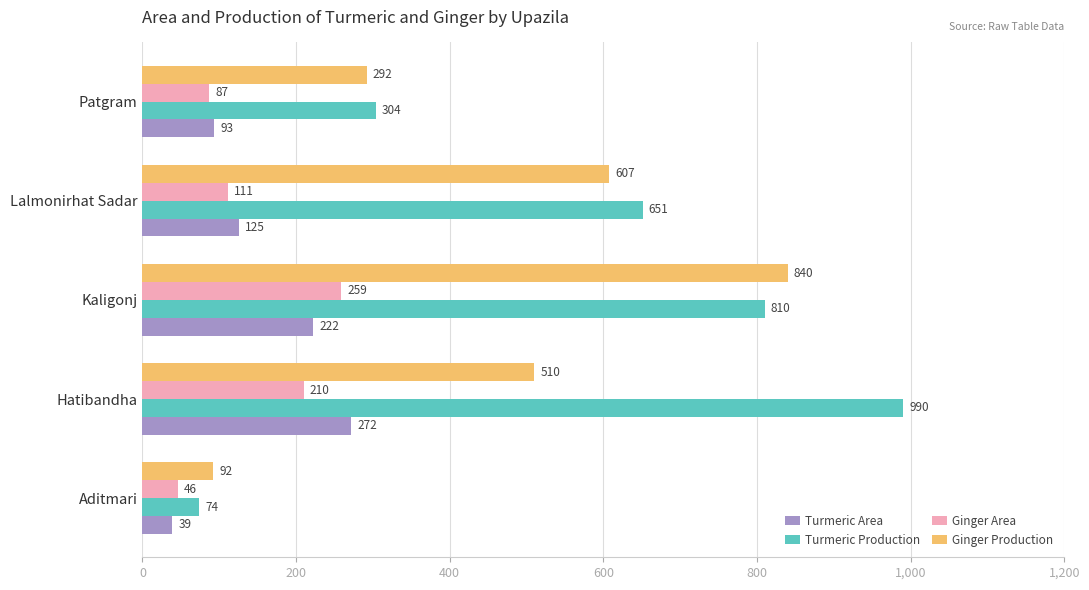

Rank the categories by Ginger Area value from highest to lowest.

Kaligonj, Hatibandha, Lalmonirhat Sadar, Patgram, Aditmari